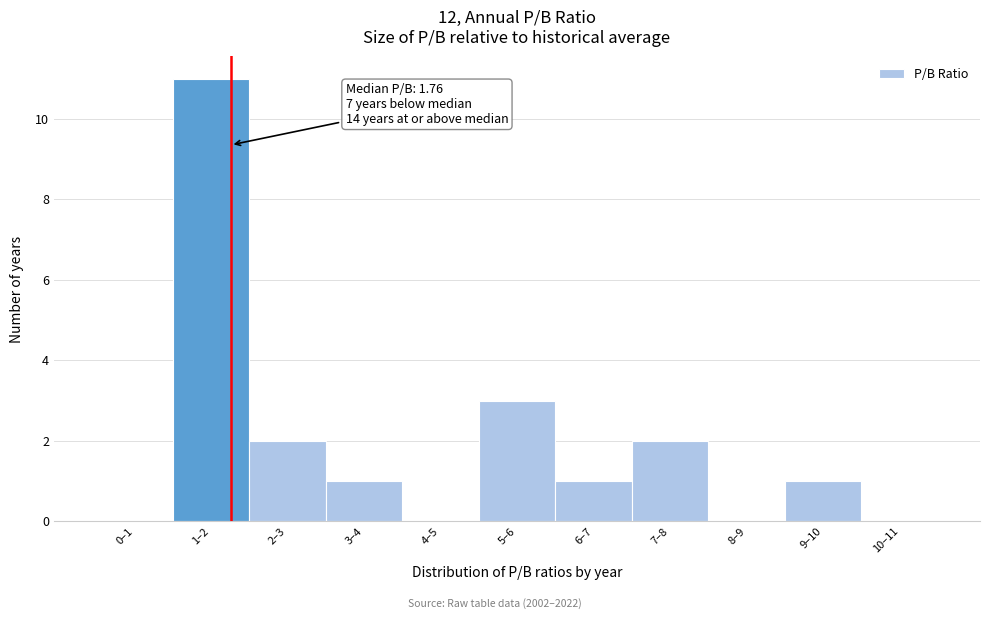

Reading left to right, extract all data points from this chart.

0–1=0	1–2=11	2–3=2	3–4=1	4–5=0	5–6=3	6–7=1	7–8=2	8–9=0	9–10=1	10–11=0